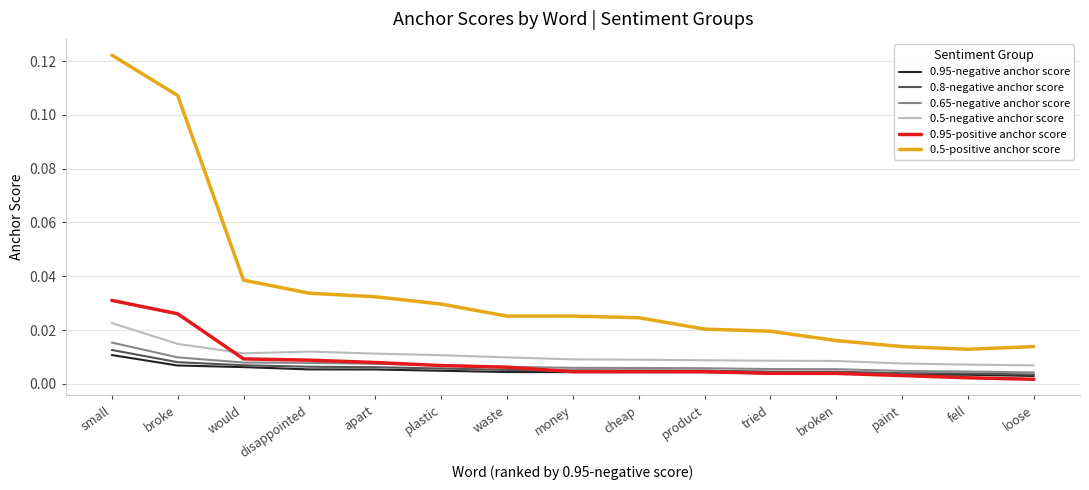

At how many categories does at least one series exceed 0?

15